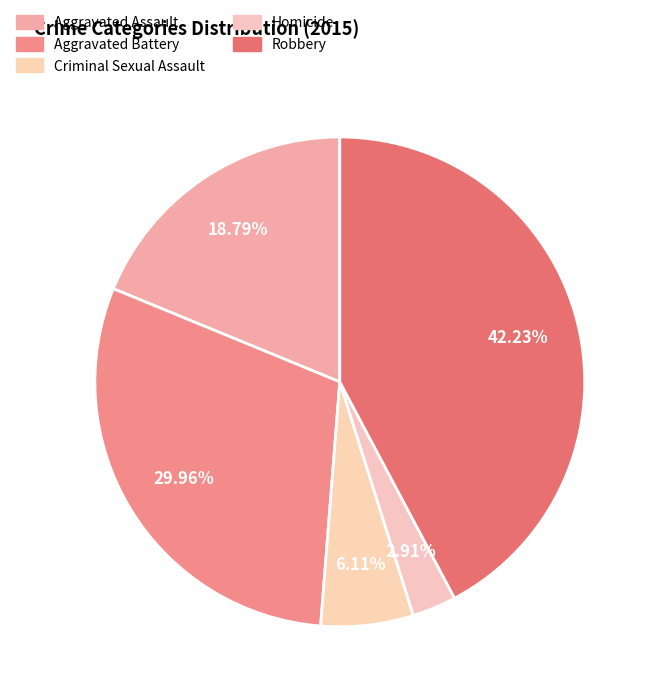

What is the smallest slice in the pie chart?

Homicide